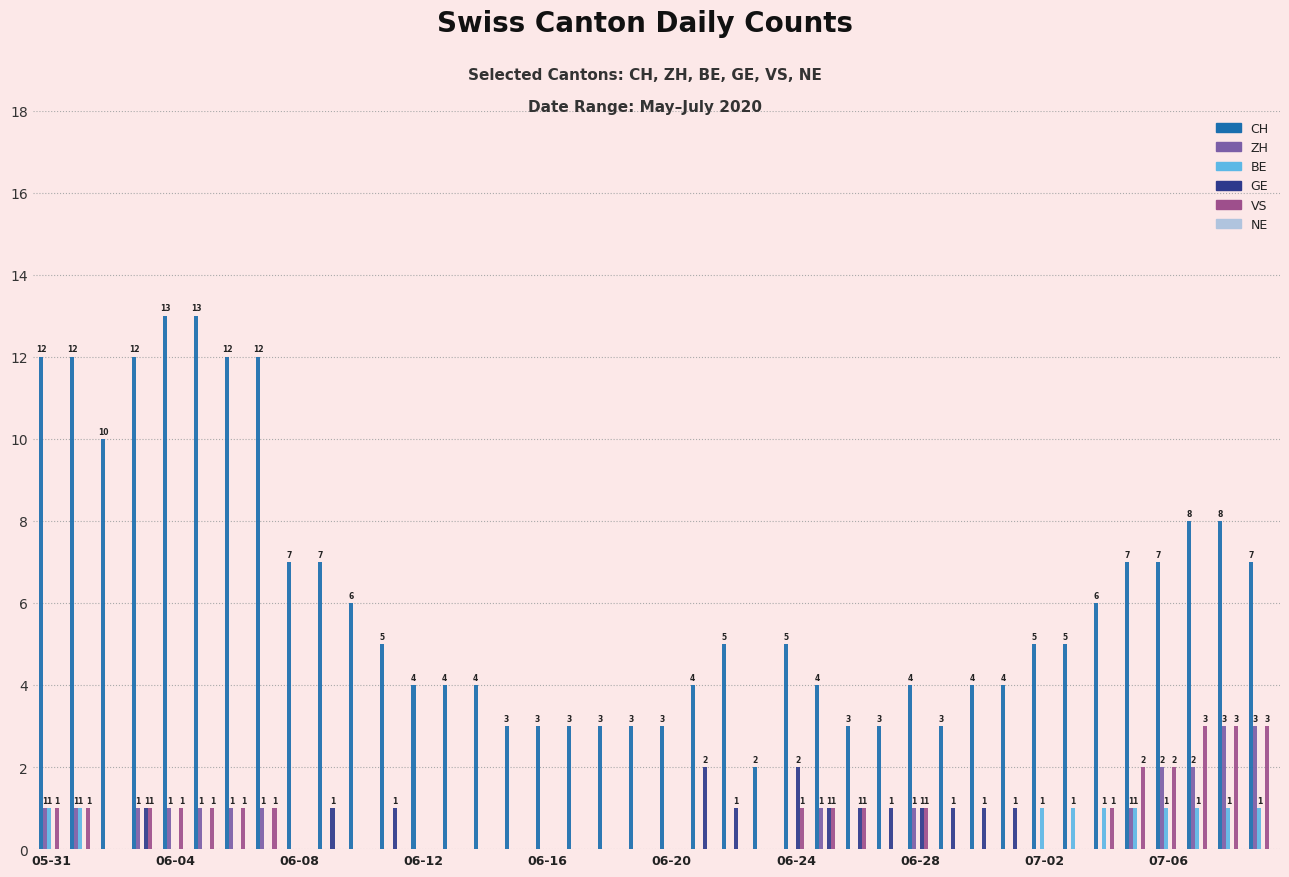

What is the sum of all VS values?

25